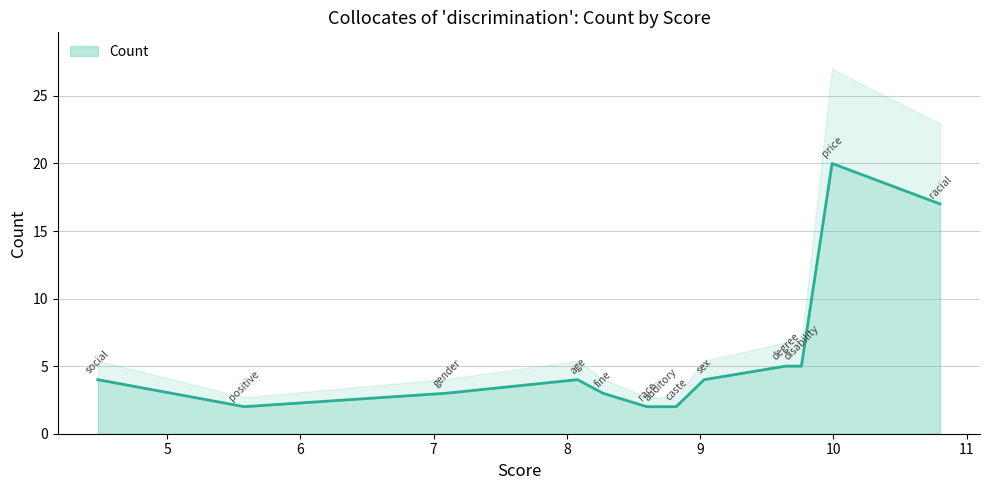

What is the difference between the second highest and minimum values?

15